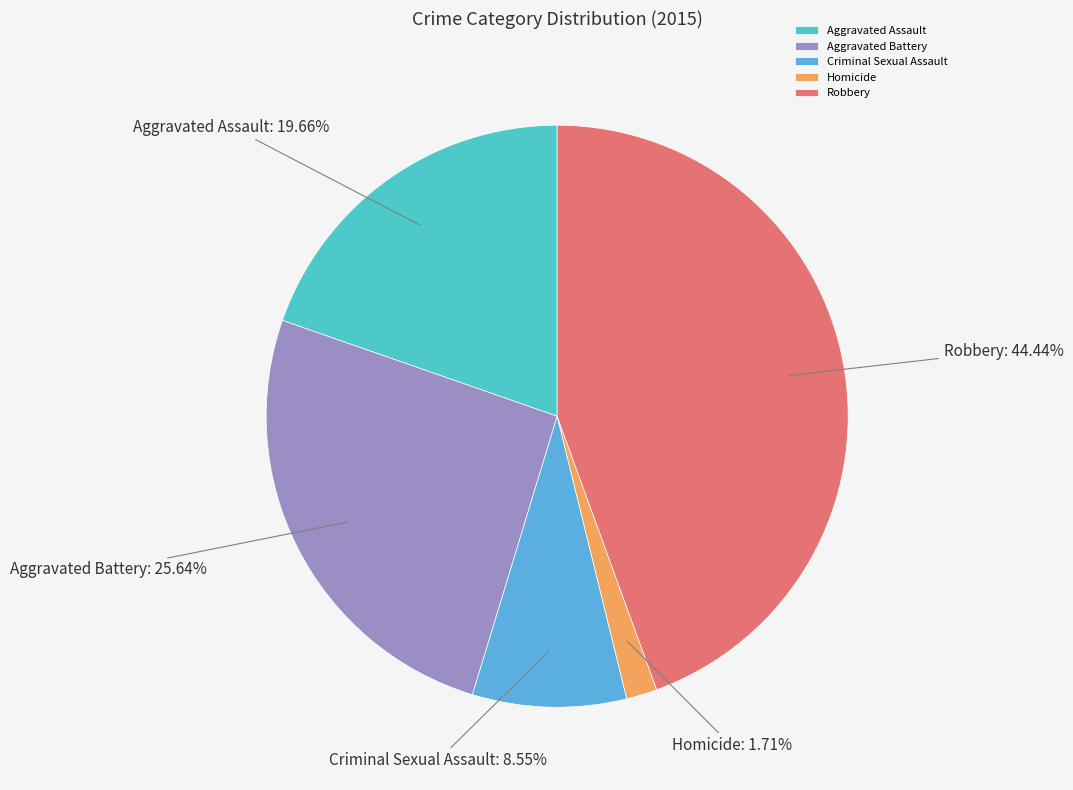

To the nearest percent, what portion does Aggravated Battery represent?

26%